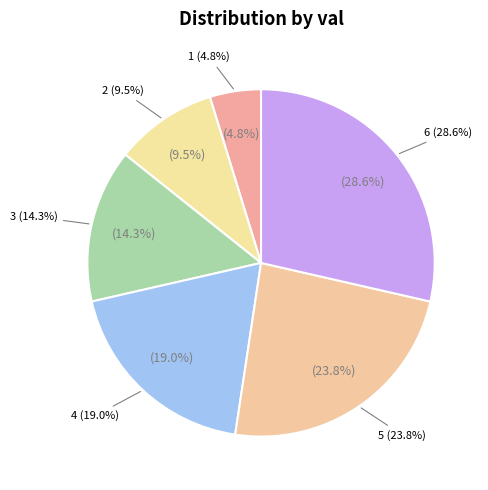

What percentage is the 3 slice, to the nearest percent?

14%